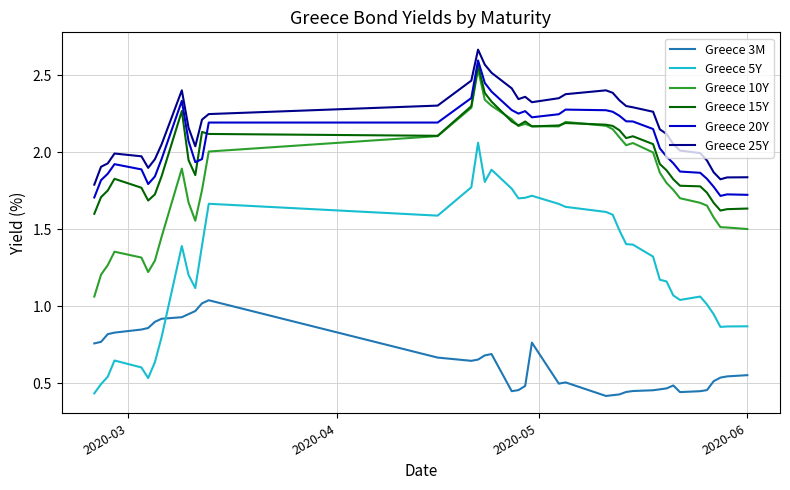

True or false: Greece 5Y and Greece 10Y intersect in this chart.

False